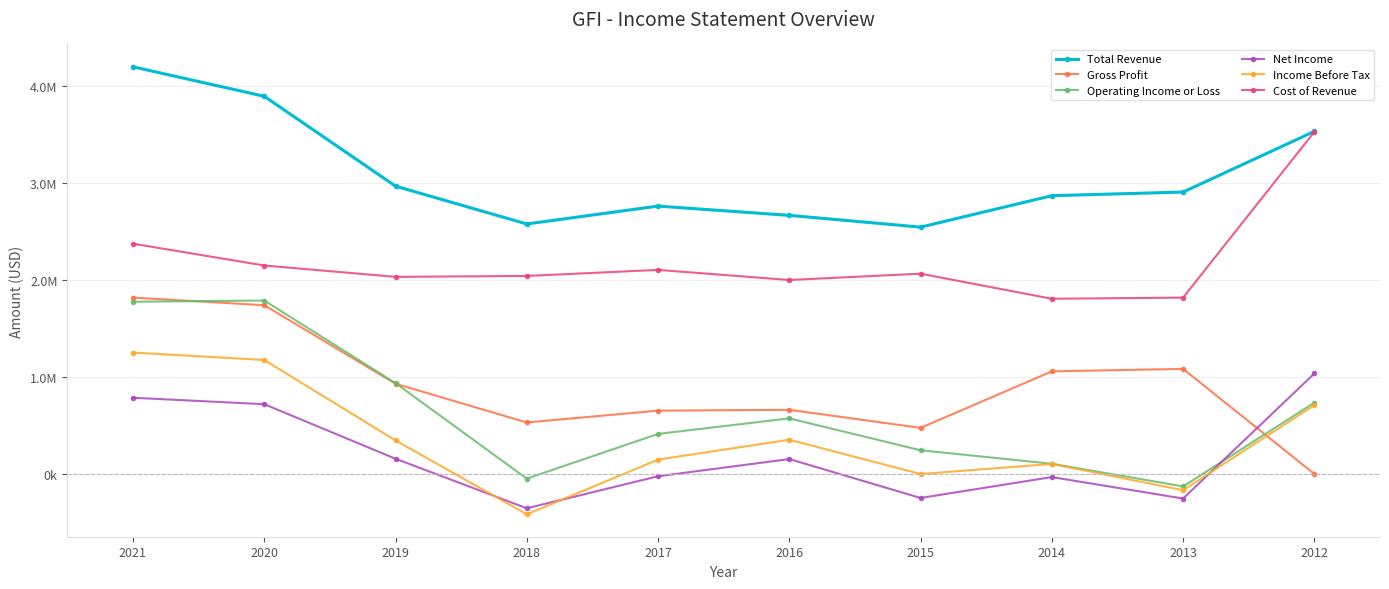

What is the difference between the highest and lowest values at 2020?

3169100